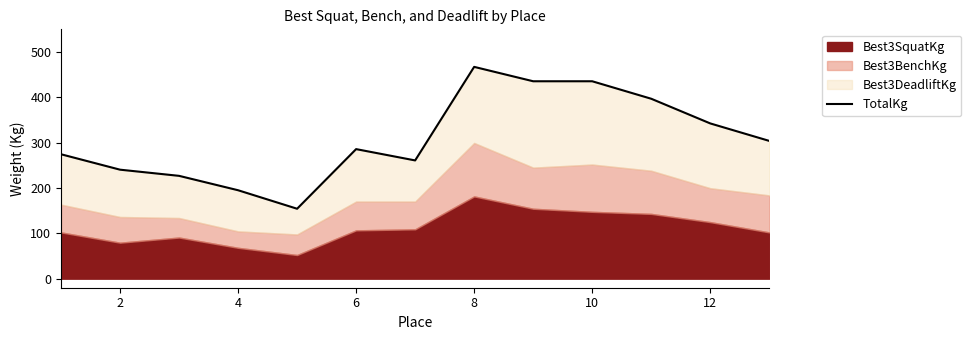

The value of TotalKg at 6 is 285.8. True or false?

True